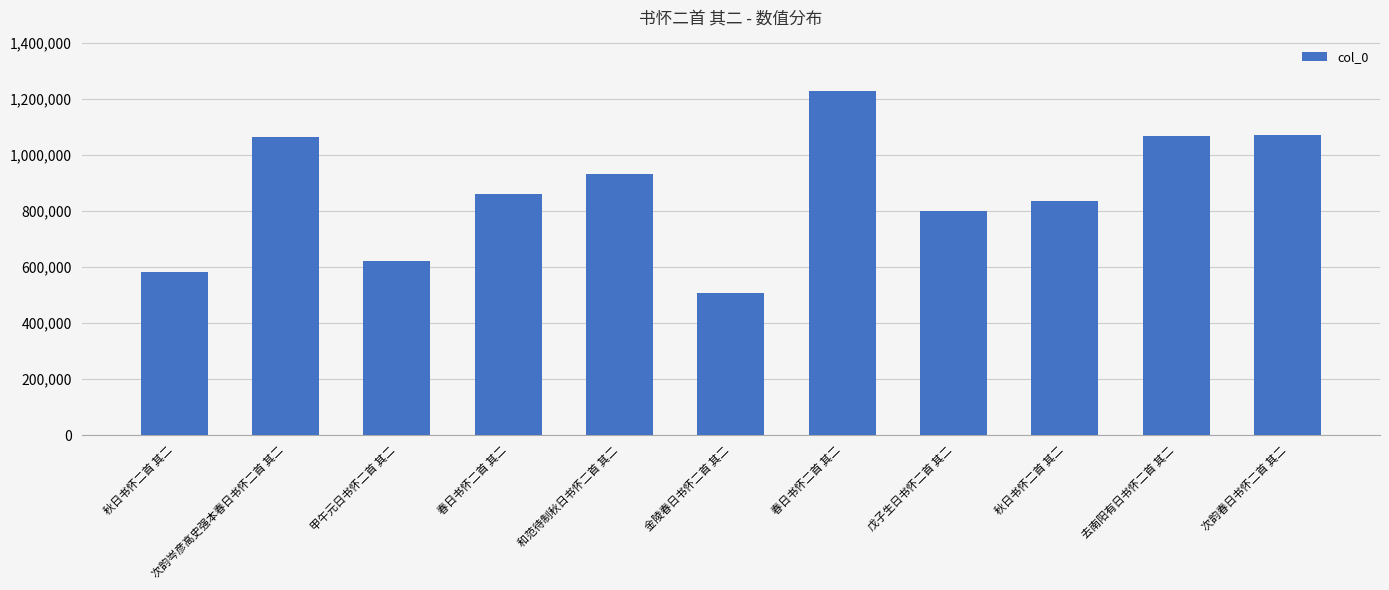

What is the label of the 11th bar from the right?

秋日书怀二首 其二